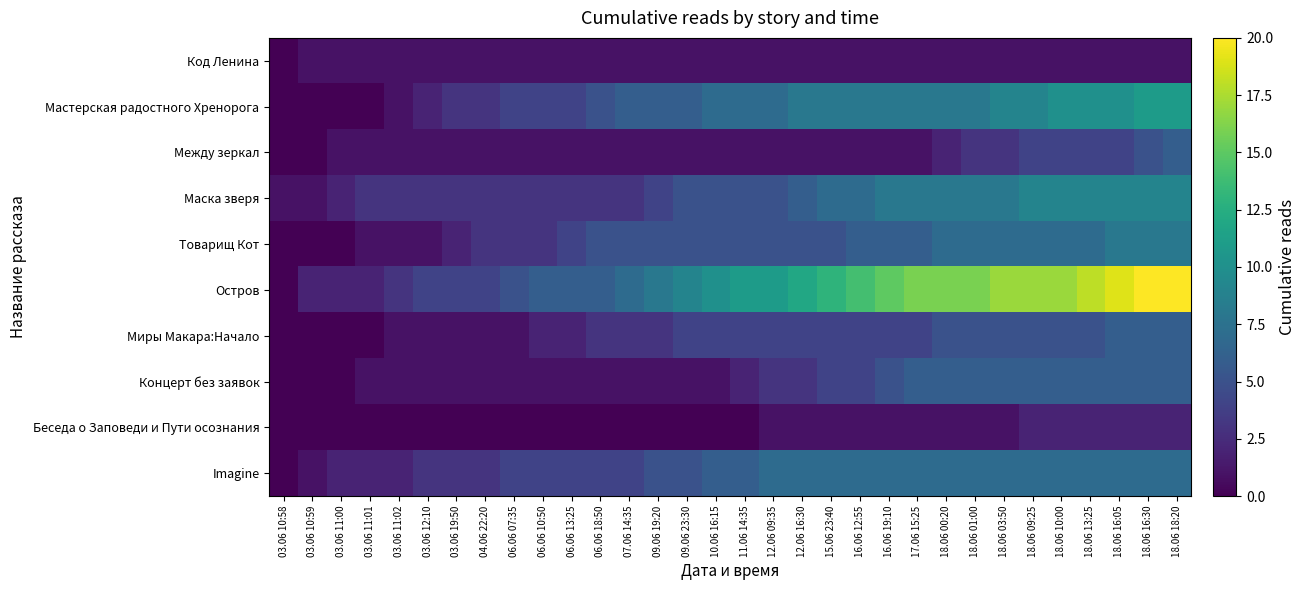

What is the greatest value displayed?

20